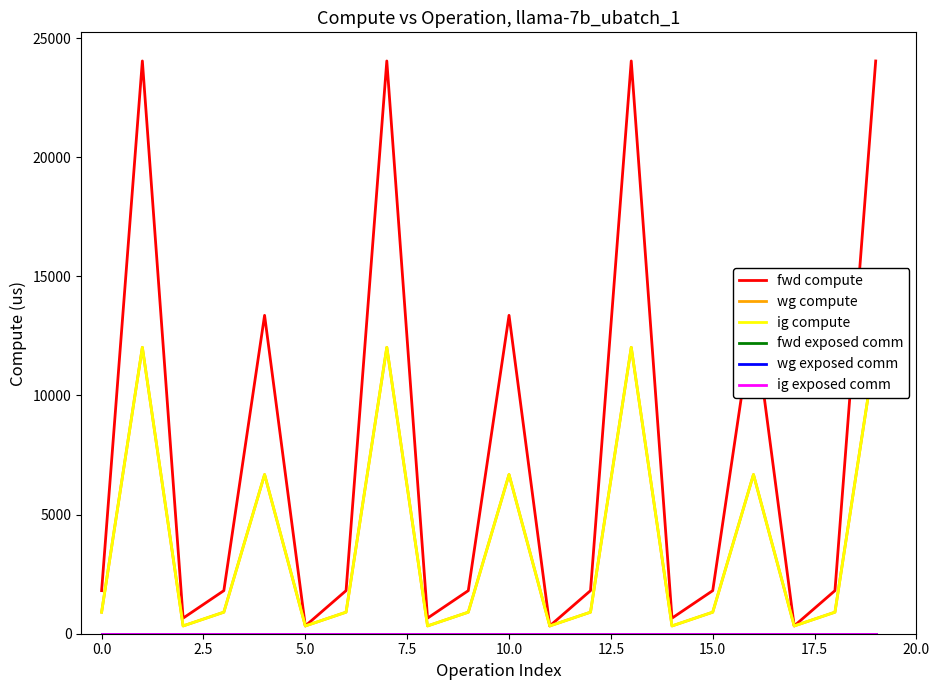

What is the label of the 1st point from the right?

19